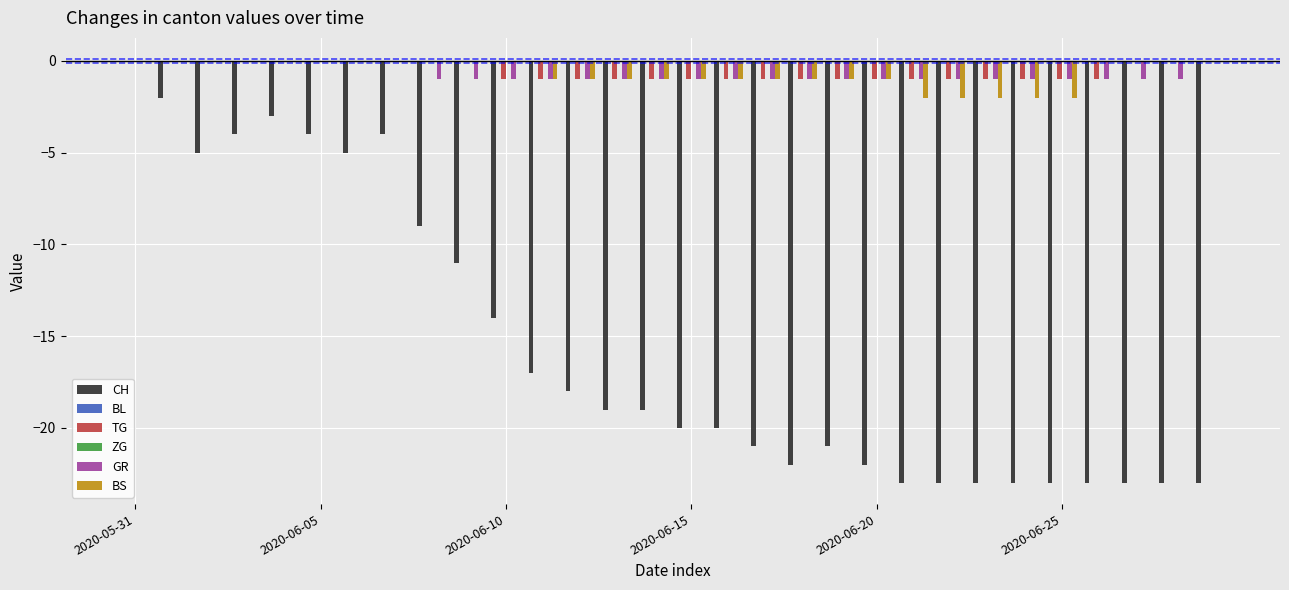

List the series in order of their peak value, highest first.

CH, BL, TG, ZG, GR, BS